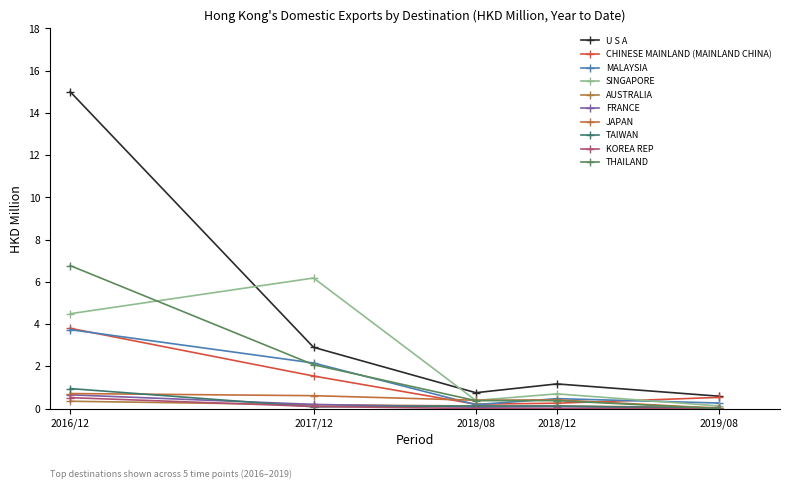

Which series has the largest total across all categories?

U S A